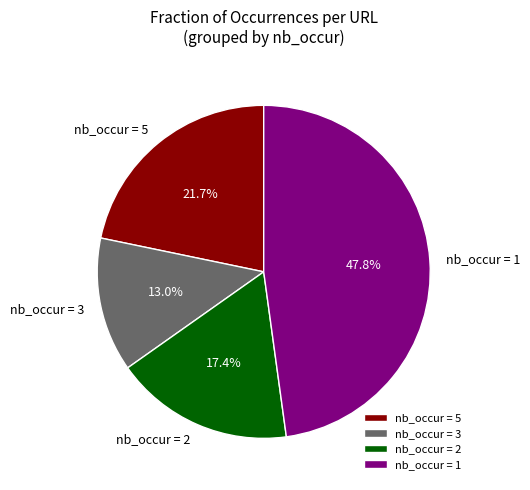

To the nearest percent, what is the difference between the largest and smallest slice percentages?

35%